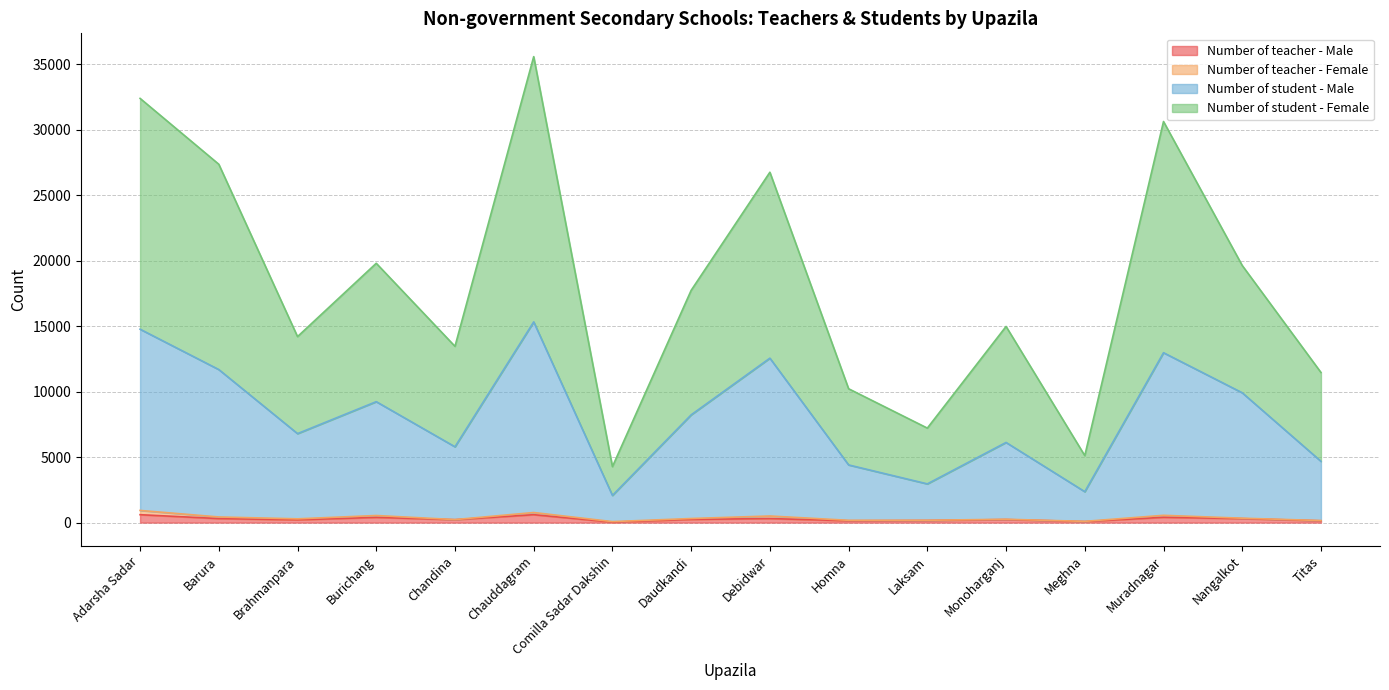

At how many categories does at least one series exceed 26005?

5